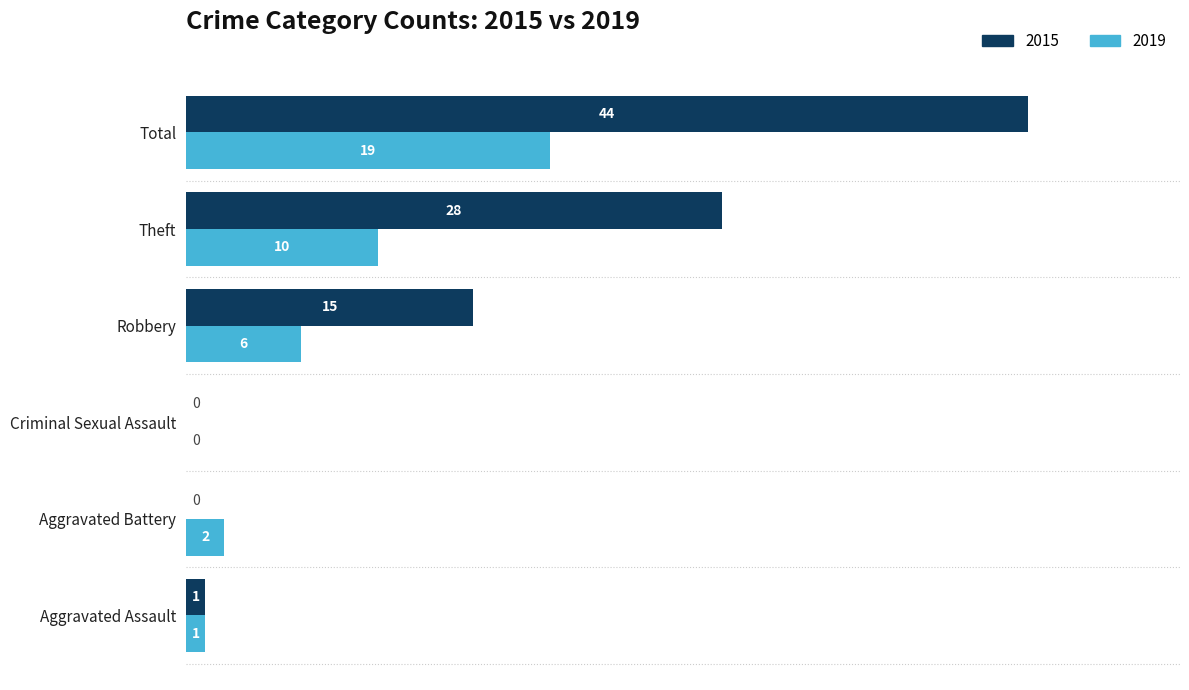

The value of 2015 at Robbery is 15. True or false?

True